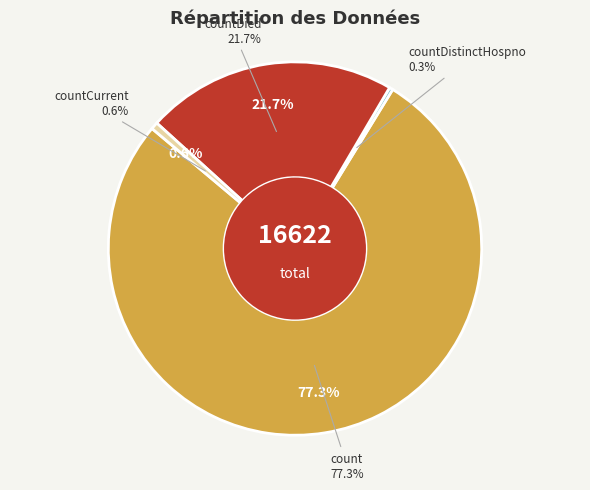

Which slice is the largest?

count